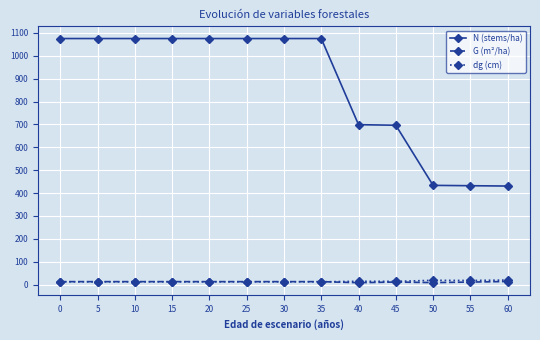

What is the approximate value of G (m²/ha) at 20?

13.2